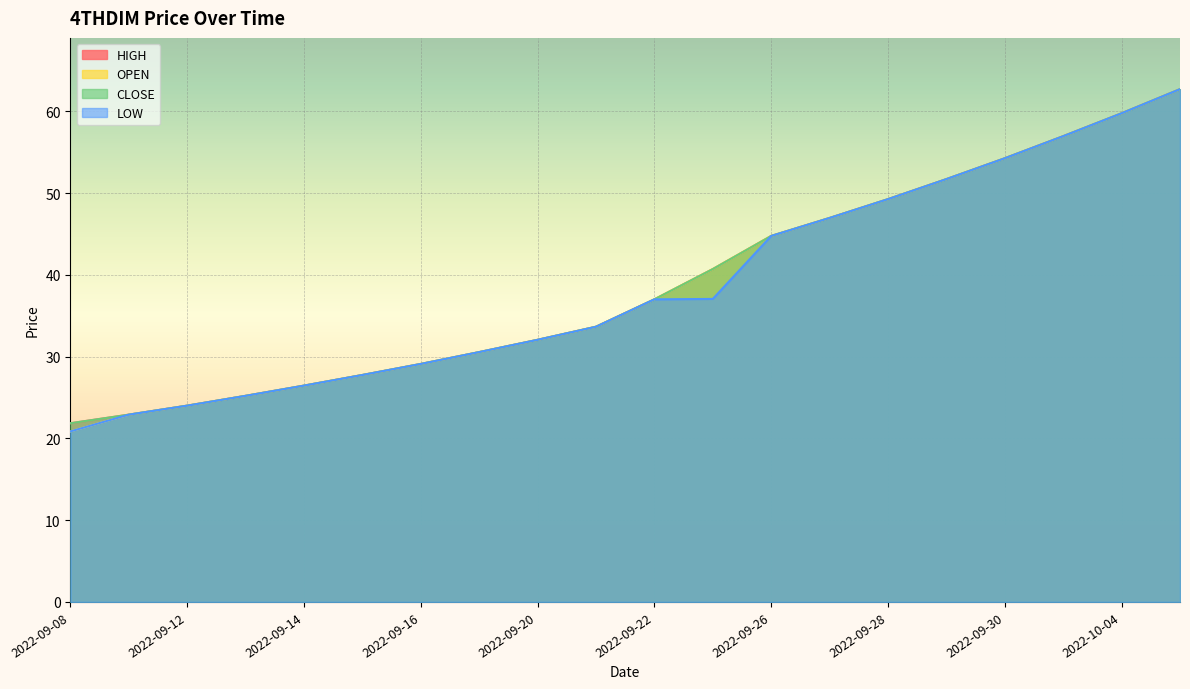

At how many categories does at least one series exceed 25?

17